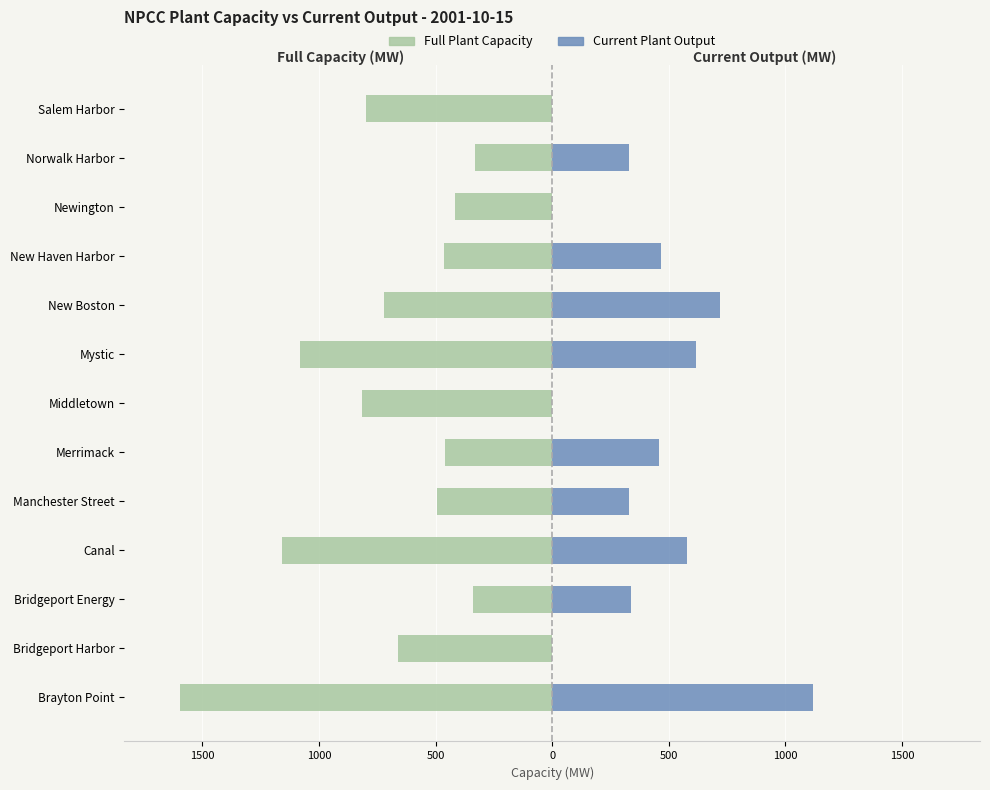

True or false: Full Plant Capacity has a value of -495 at Manchester Street.

True